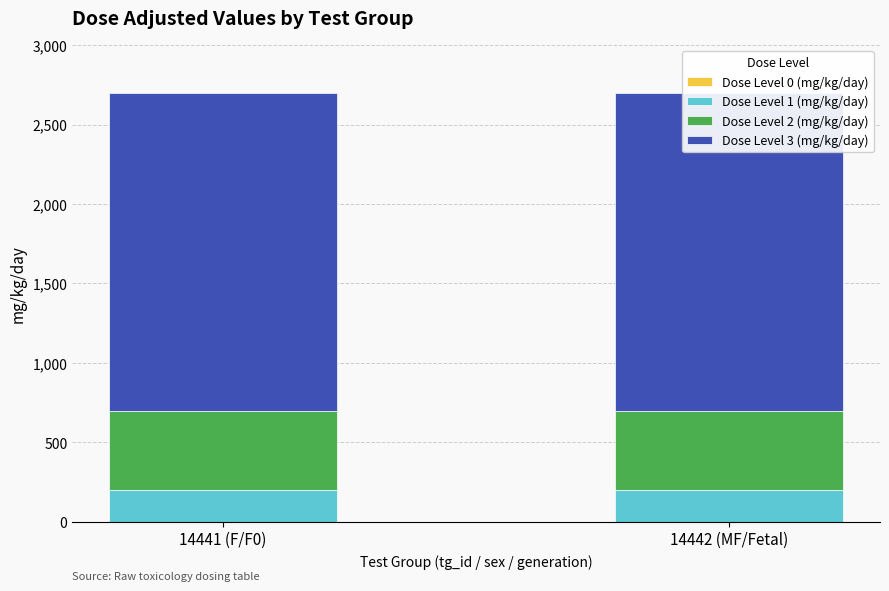

Reading left to right, what are all the values shown in this chart?

Dose Level 0 (mg/kg/day): 14441 (F/F0)=0	14442 (MF/Fetal)=0
Dose Level 1 (mg/kg/day): 14441 (F/F0)=200	14442 (MF/Fetal)=200
Dose Level 2 (mg/kg/day): 14441 (F/F0)=500	14442 (MF/Fetal)=500
Dose Level 3 (mg/kg/day): 14441 (F/F0)=2000	14442 (MF/Fetal)=2000